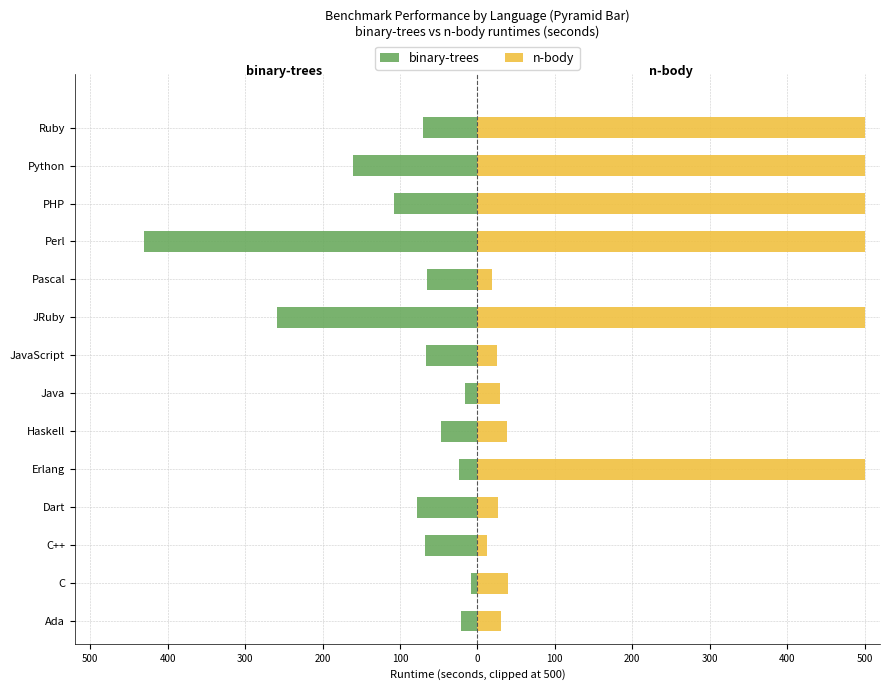

What are all the series names shown in the legend?

binary-trees, n-body